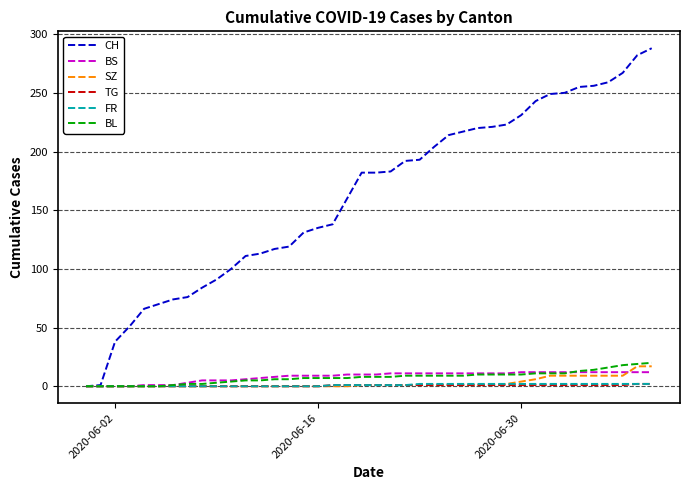

Which series has the largest range (max minus min)?

CH